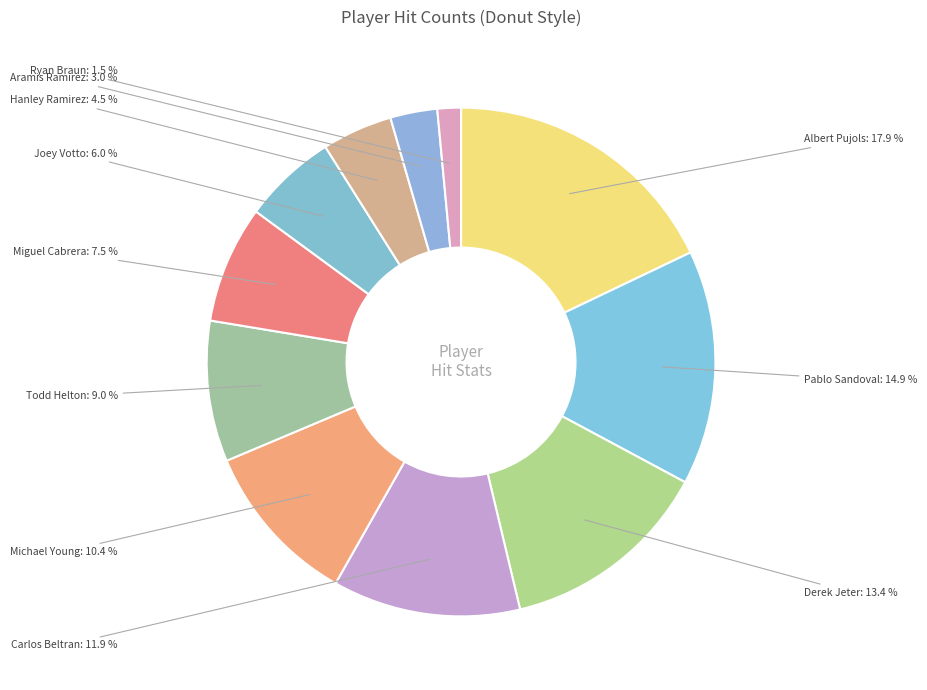

How many segments does this pie chart have?

11